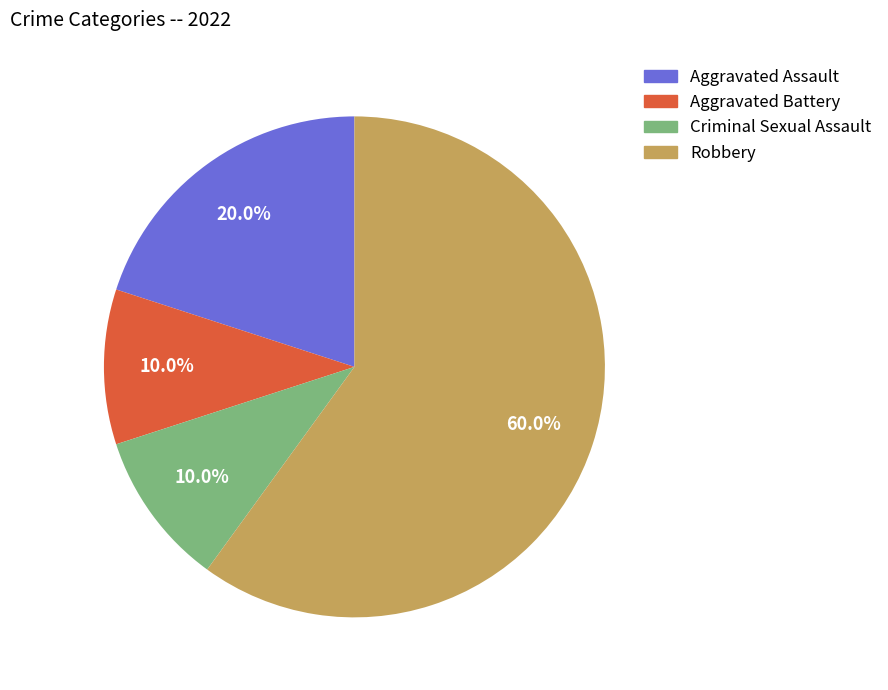

Approximately how many times larger is the value at Aggravated Battery compared to Aggravated Assault?

0.5